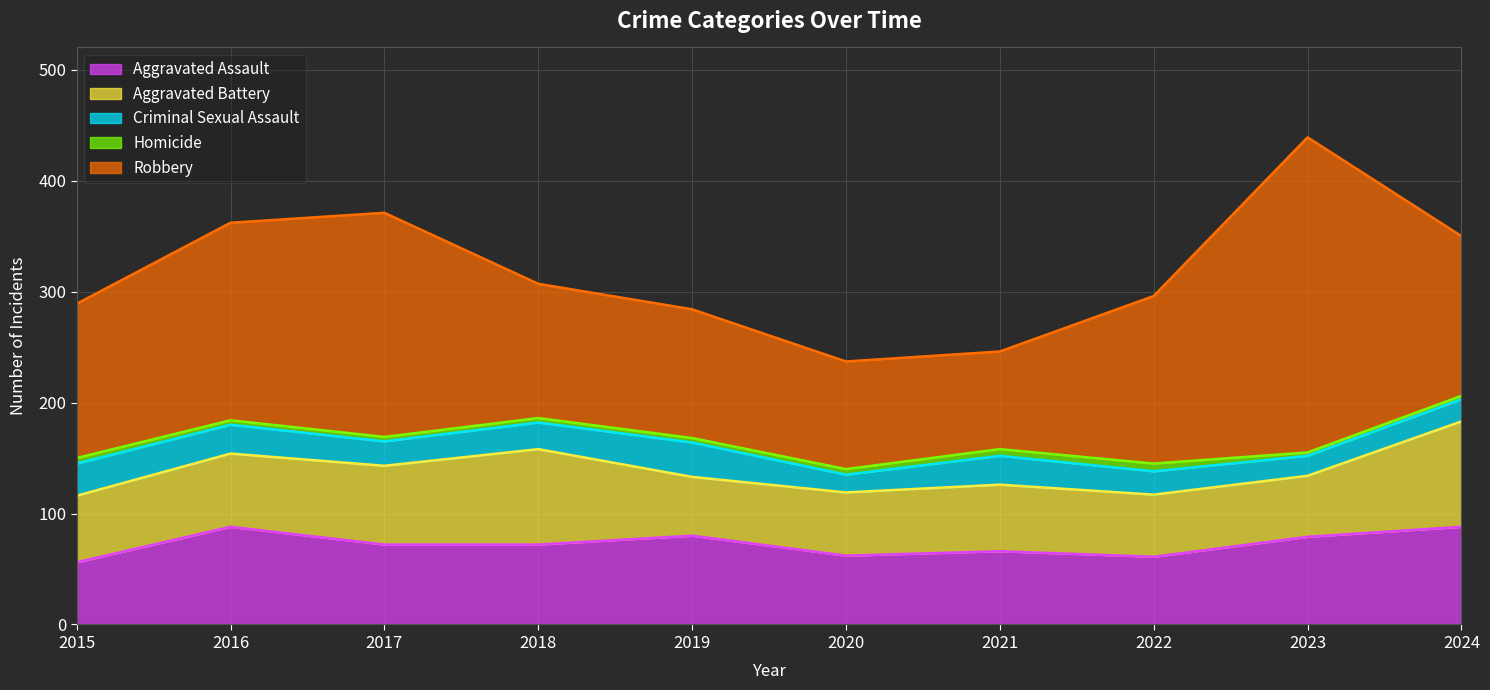

What is the minimum value for Aggravated Assault?

56